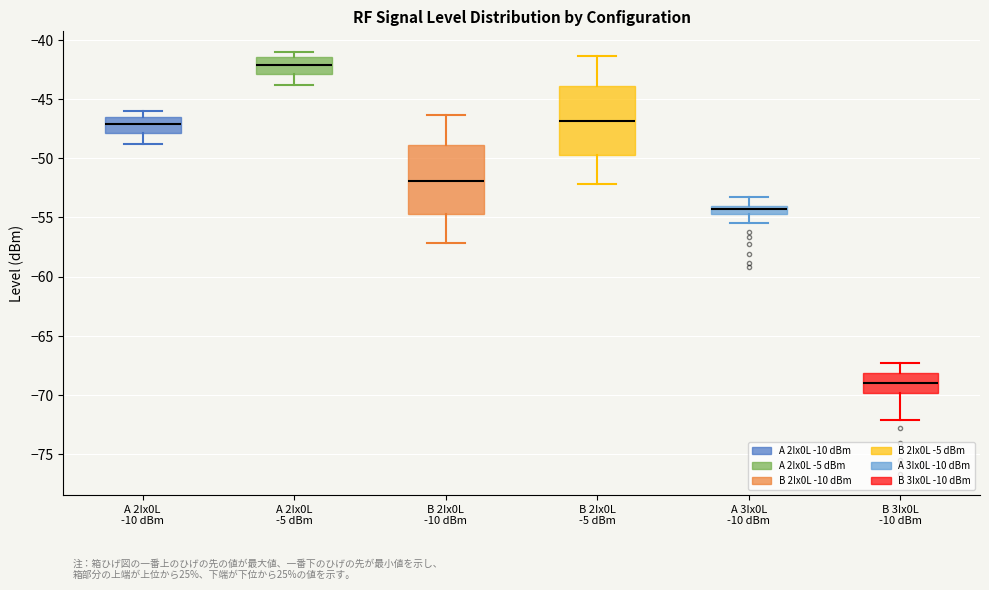

Which box's median line is the lowest?

B 3Ix0L -10 dBm